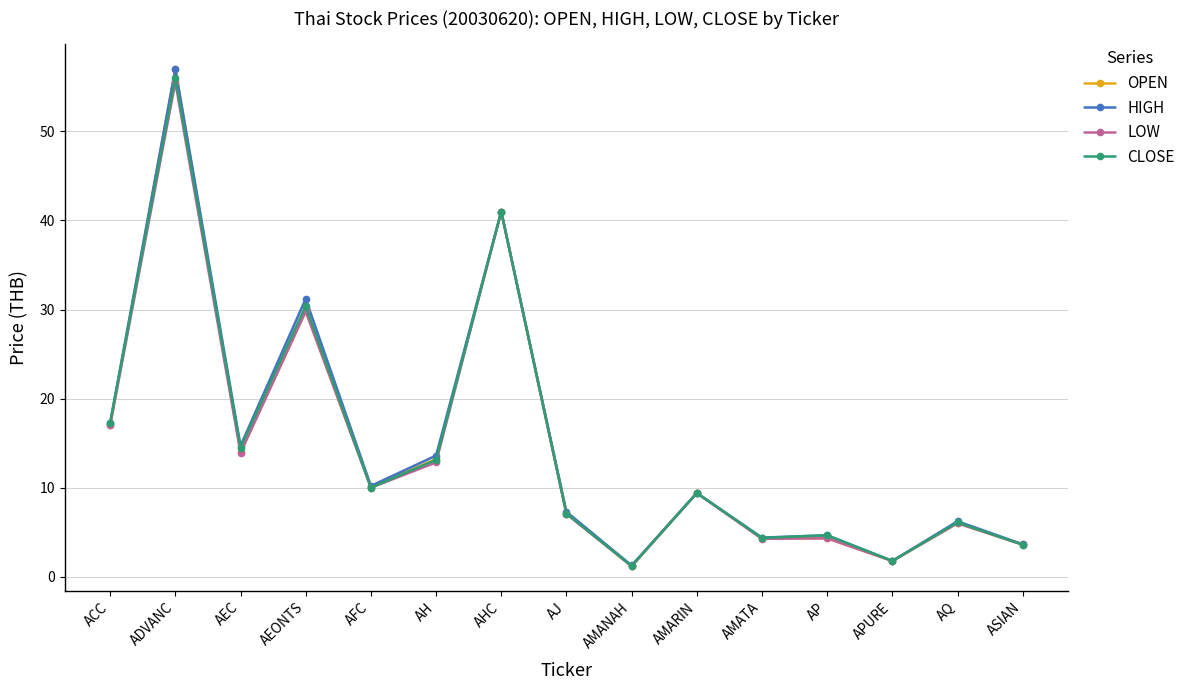

Is the value of CLOSE at AEONTS greater than the value of LOW at AJ?

Yes